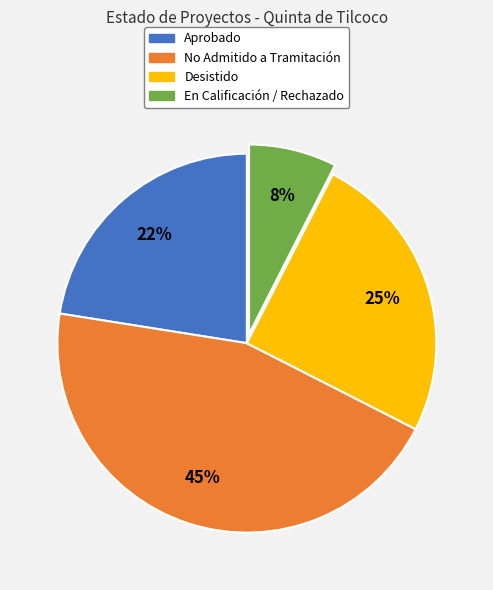

What is the ratio of the value at No Admitido a Tramitación to the value at Desistido?

1.8